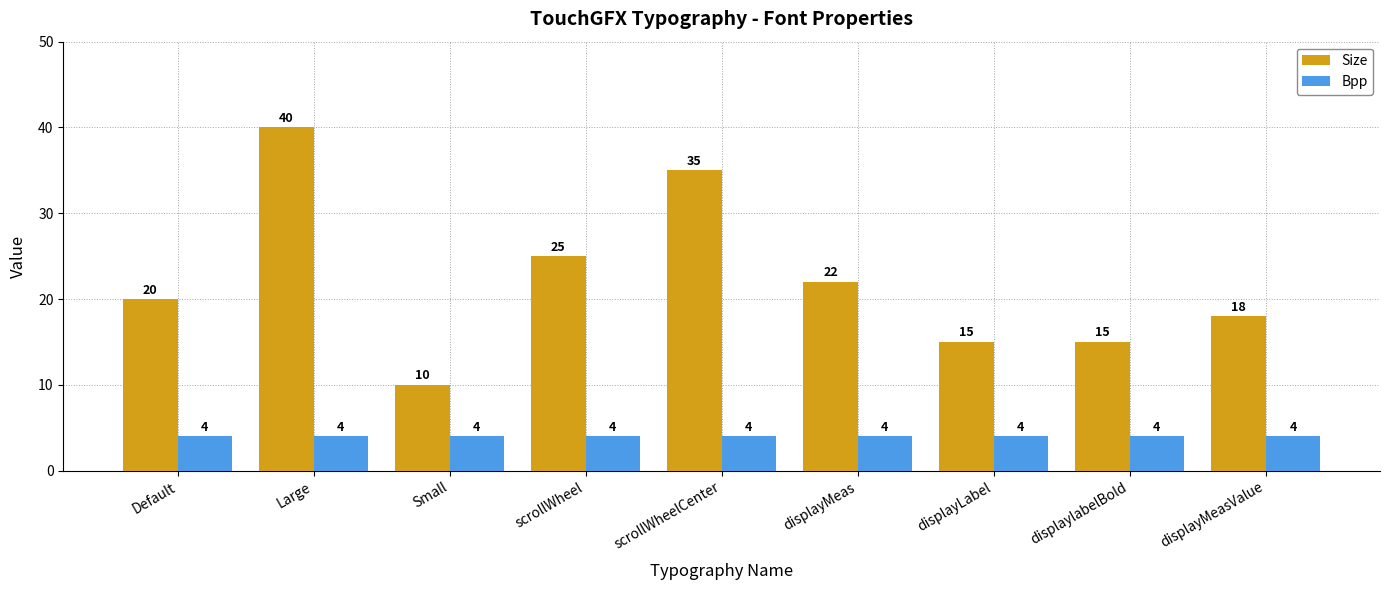

Rank the series by their maximum value, from lowest to highest.

Bpp, Size